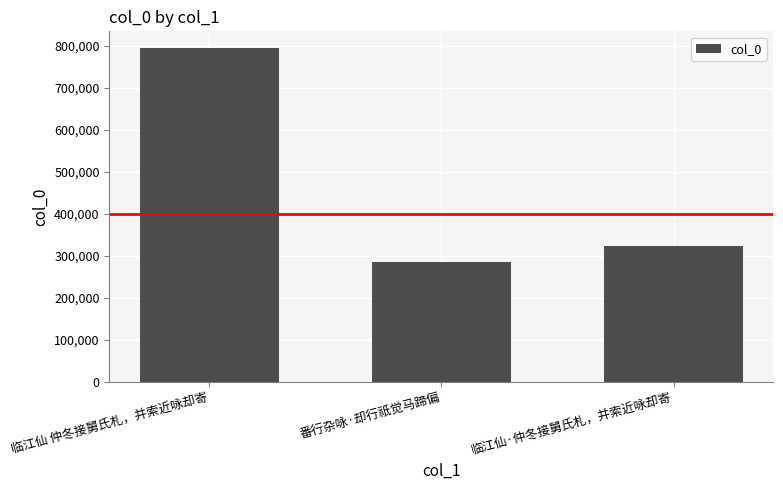

What is the sum of the values at 临江仙 仲冬接舅氏札，并索近咏却寄 and 临江仙·仲冬接舅氏札，并索近咏却寄?

1116994